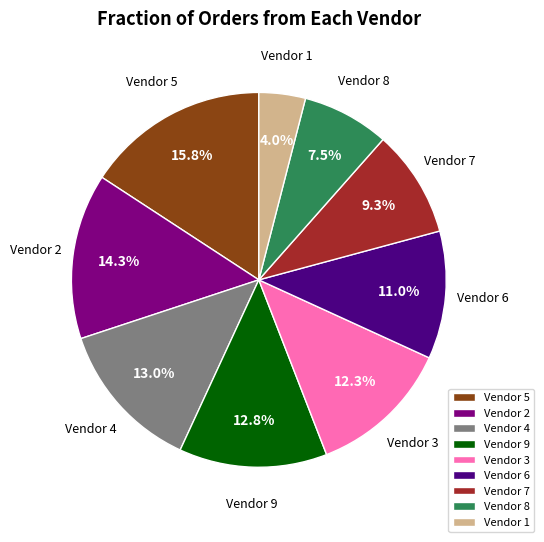

How many segments does this pie chart have?

9